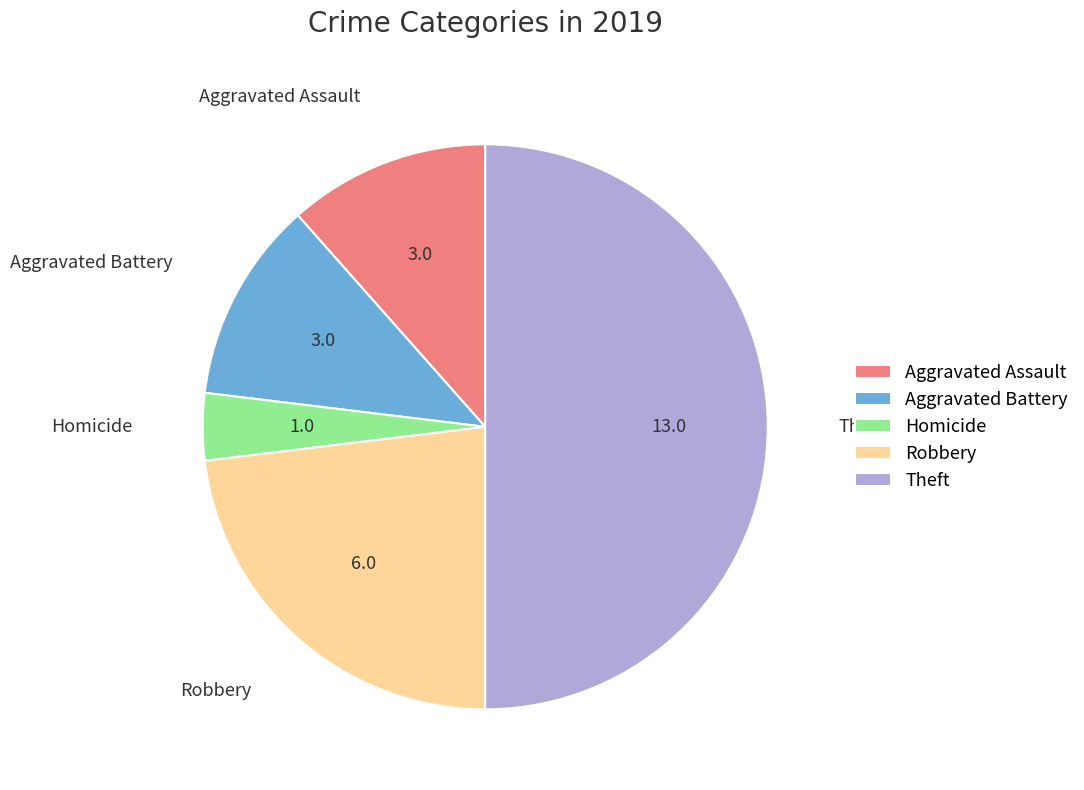

Does Aggravated Battery account for over 50% of the chart?

No